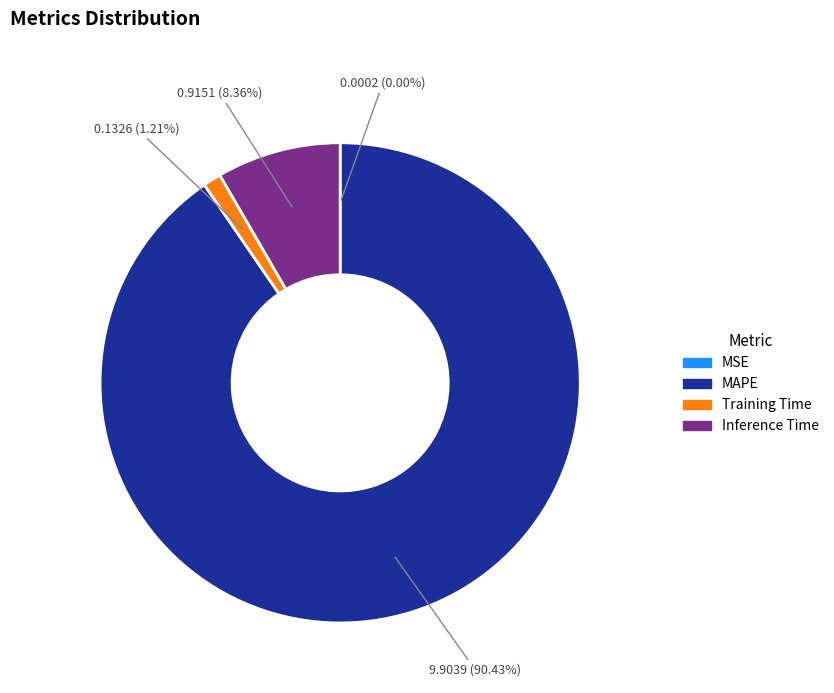

To the nearest percent, what portion does Training Time represent?

1%